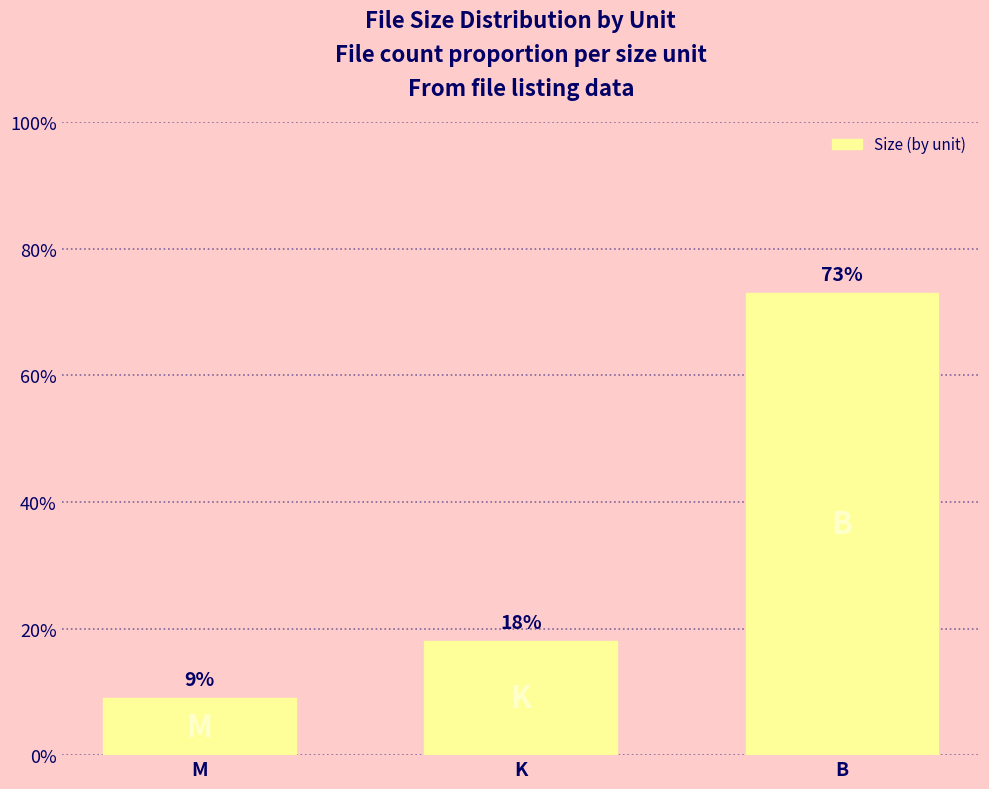

Rank the categories by value from lowest to highest.

M, K, B